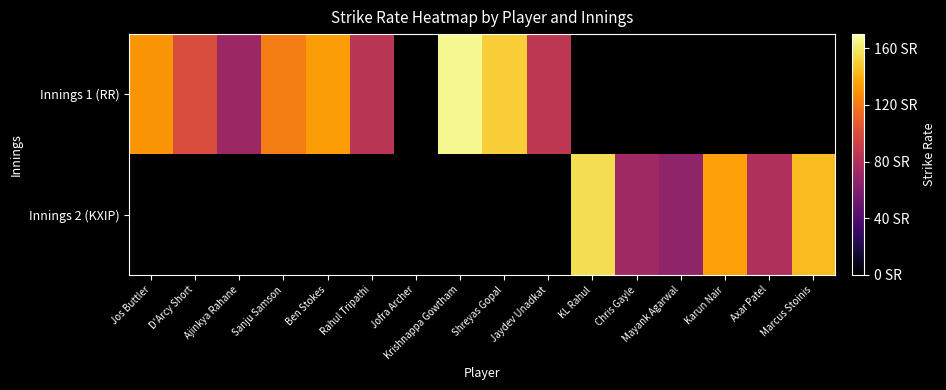

The Innings 1 (RR) series shows 223.2 at Jos Buttler. True or false?

False